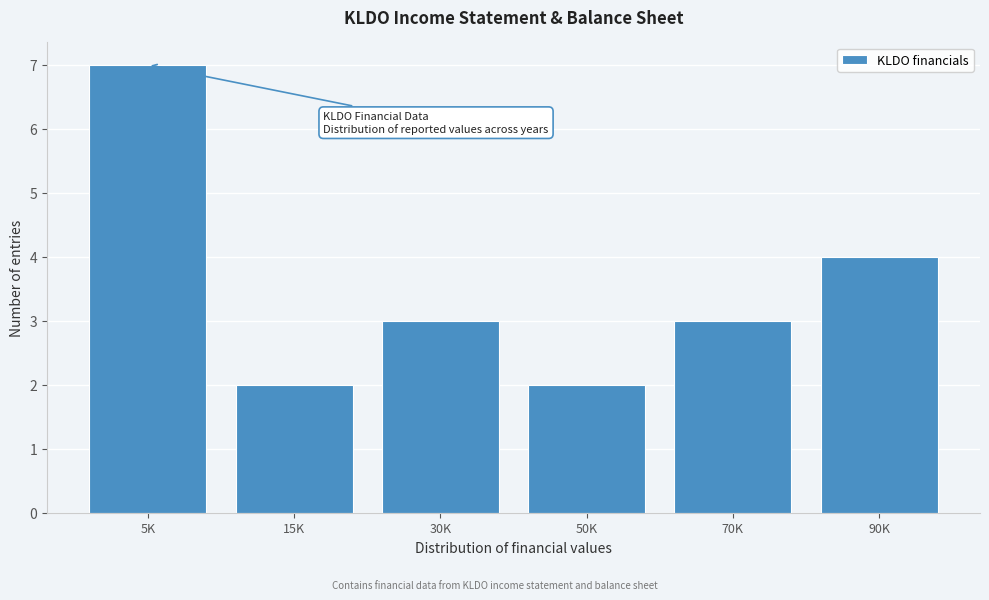

Reading left to right, what are all the values shown in this chart?

5K=7	15K=2	30K=3	50K=2	70K=3	90K=4